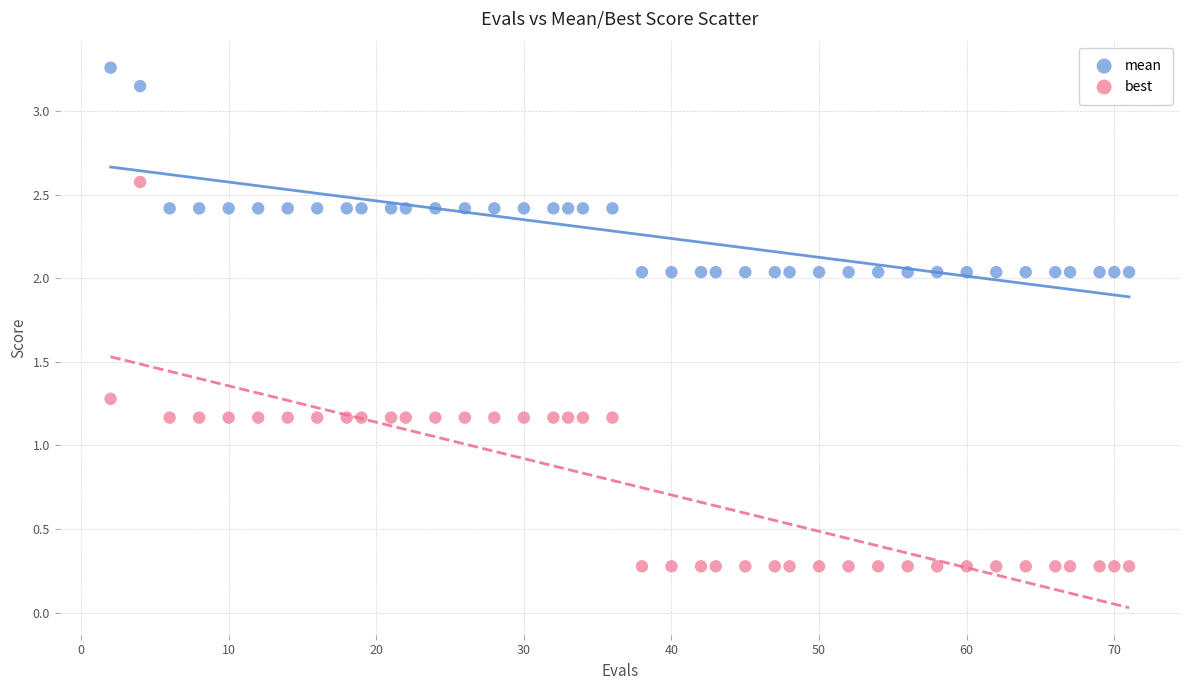

Across all data points, what is the range of X values (max minus min)?

69.0